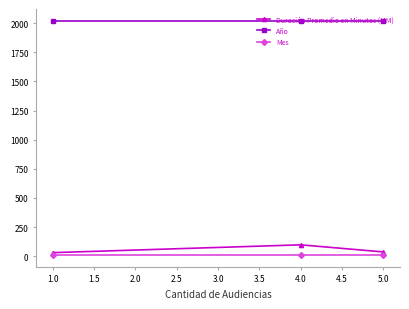

How many values in the Duración Promedio en Minutos (MM) series exceed 36?

1